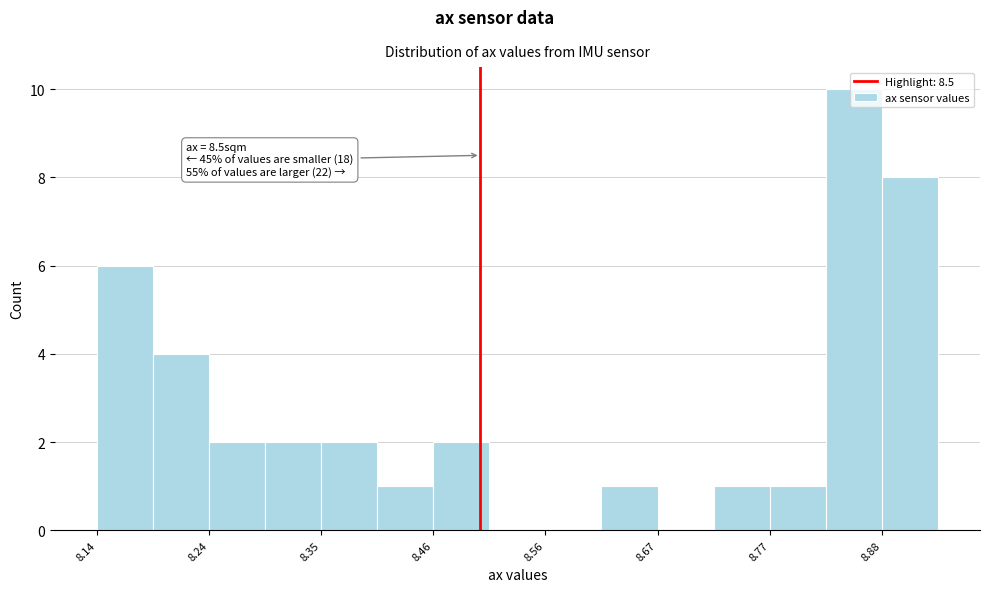

Around what value on the x-axis is the tallest bar? Give the approximate position of its centre, as read against the axis.

8.86